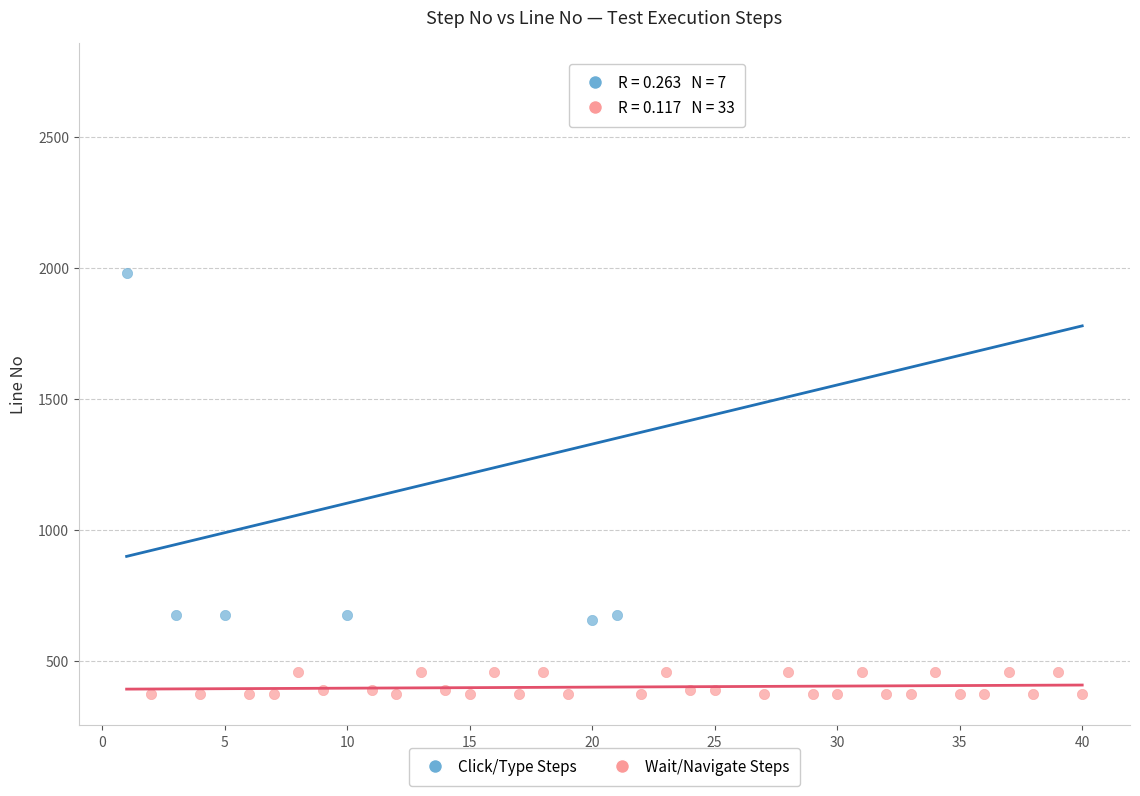

Which series contains the highest Y value?

Click/Type Steps